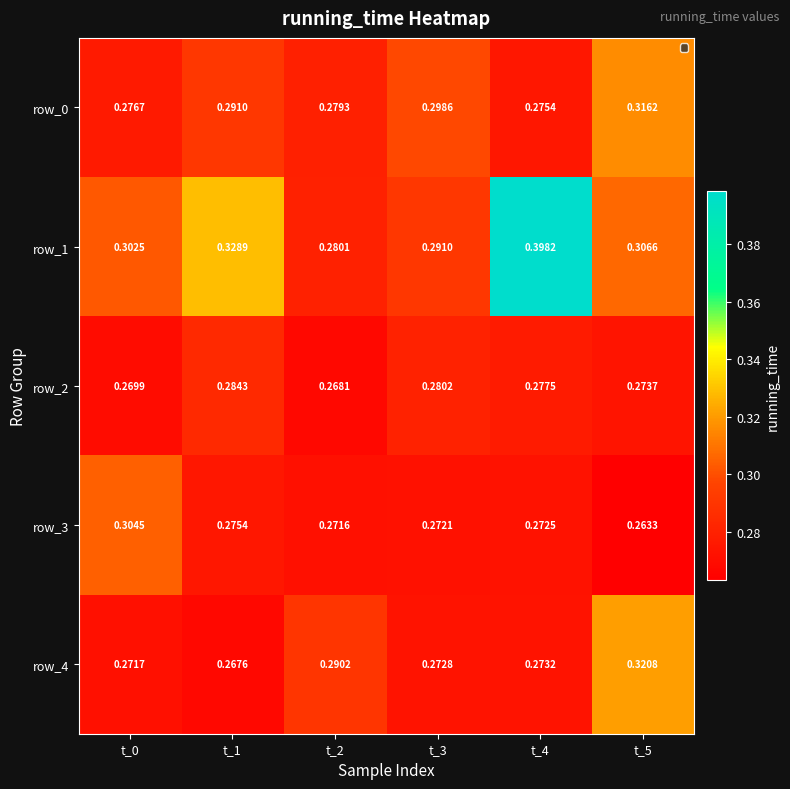

At t_3, list the series in order from smallest to largest.

row_3, row_4, row_2, row_1, row_0